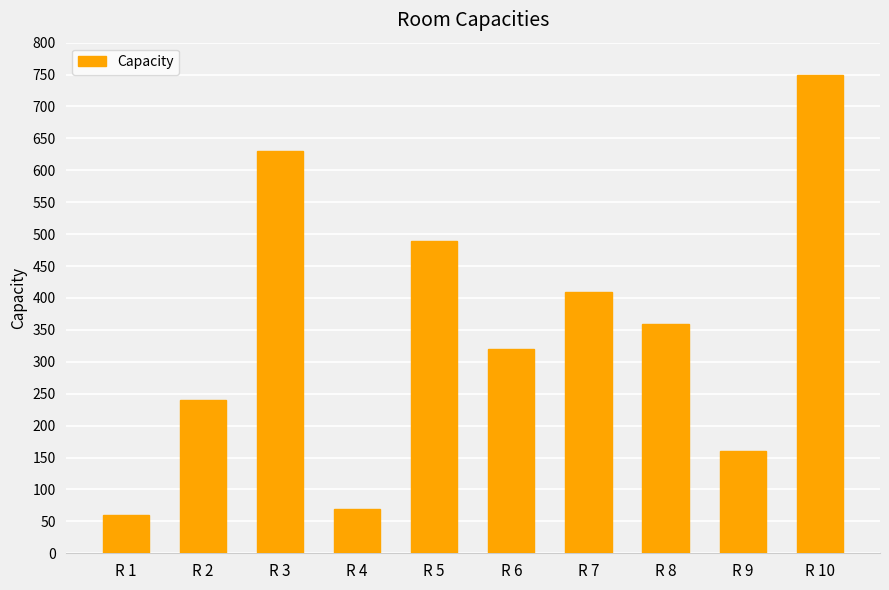

Rank the categories by value from lowest to highest.

R 1, R 4, R 9, R 2, R 6, R 8, R 7, R 5, R 3, R 10